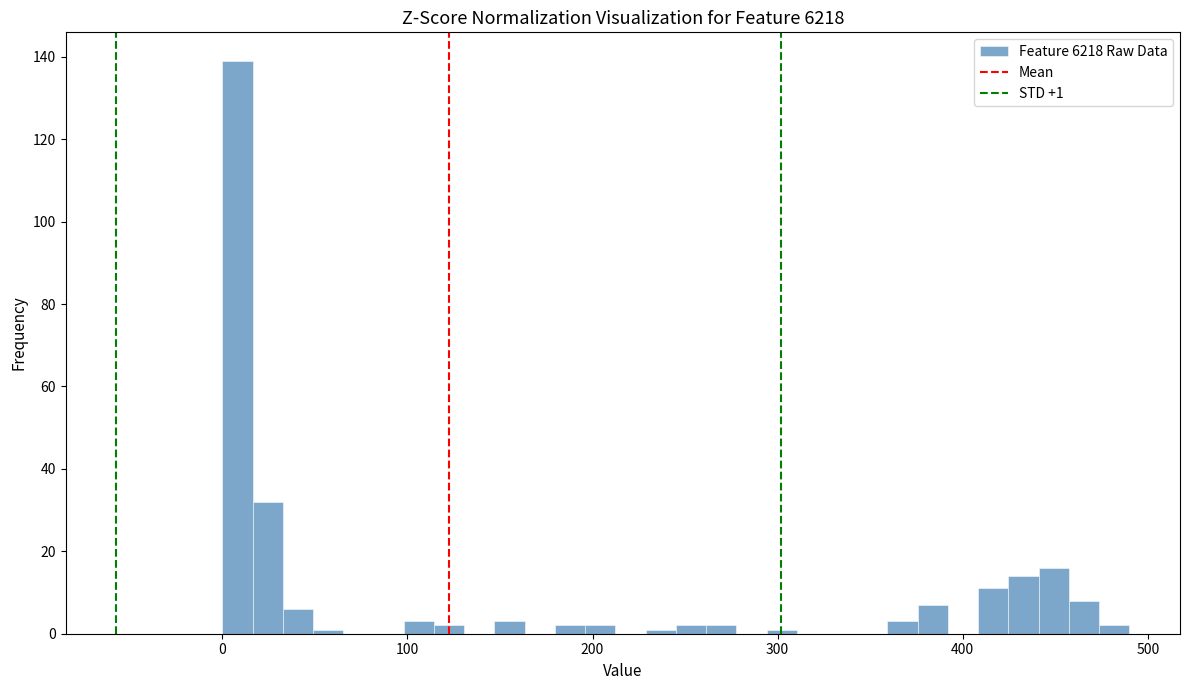

Around what value on the x-axis is the tallest bar? Give the approximate position of its centre, as read against the axis.

10